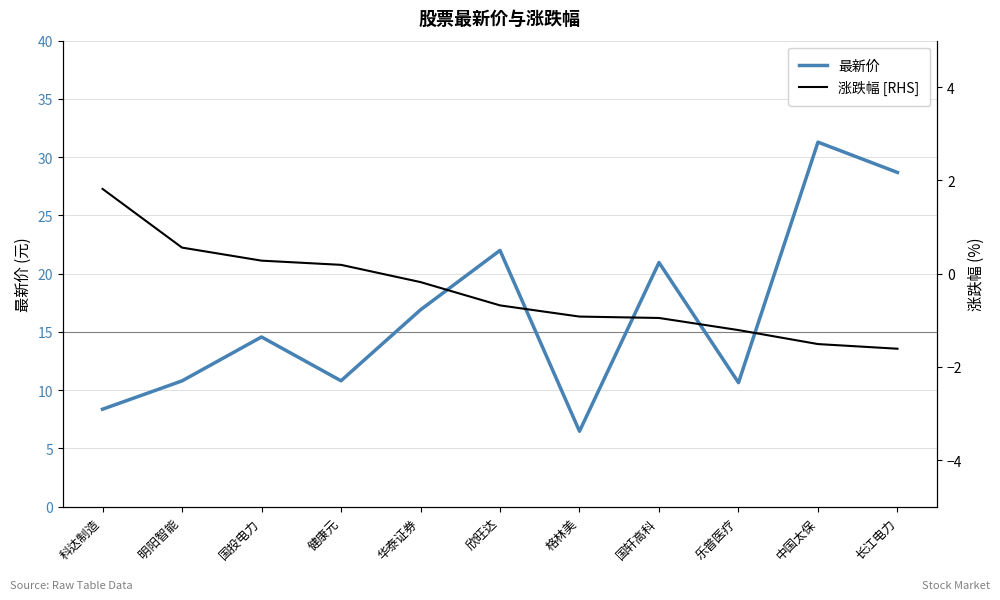

Read the 涨跌幅 [RHS] value at 中国太保.

-1.5